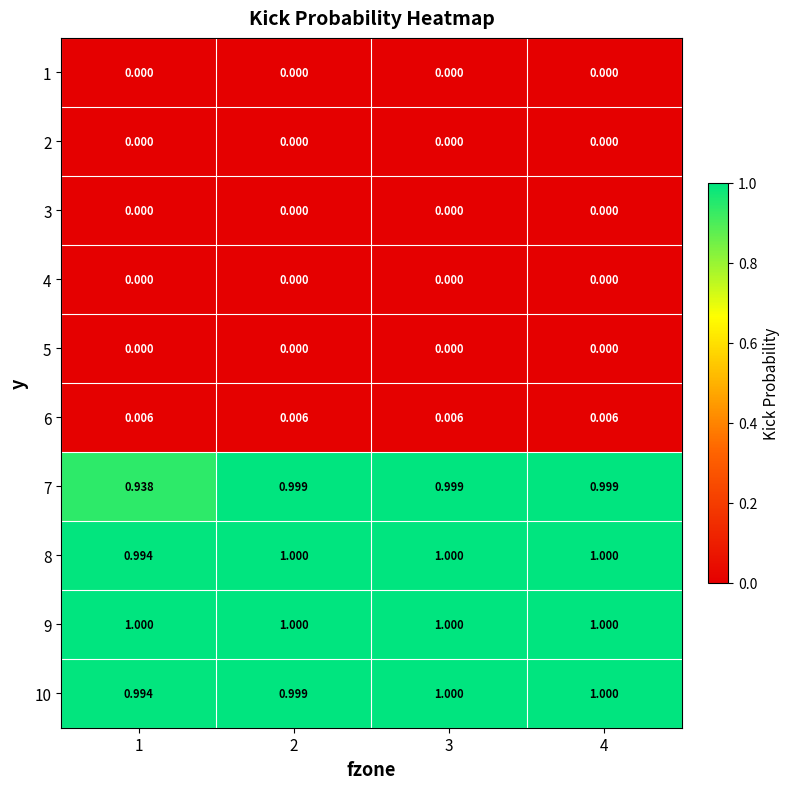

Rank the series at 2 from lowest to highest value.

1, 2, 3, 4, 5, 6, 7, 10, 8, 9